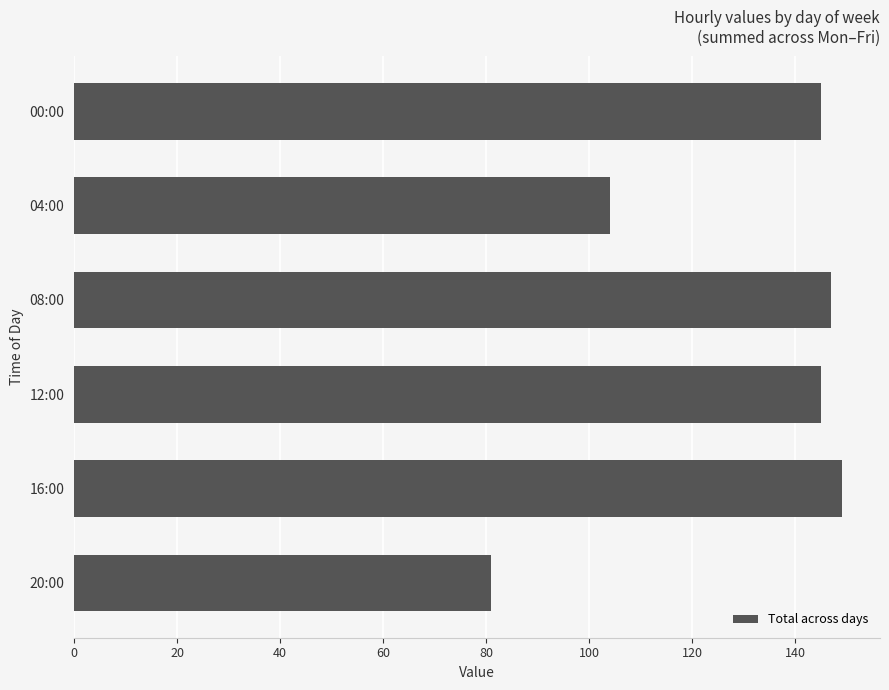

Reading top to bottom, list all the values displayed in this chart.

00:00=145	04:00=104	08:00=147	12:00=145	16:00=149	20:00=81